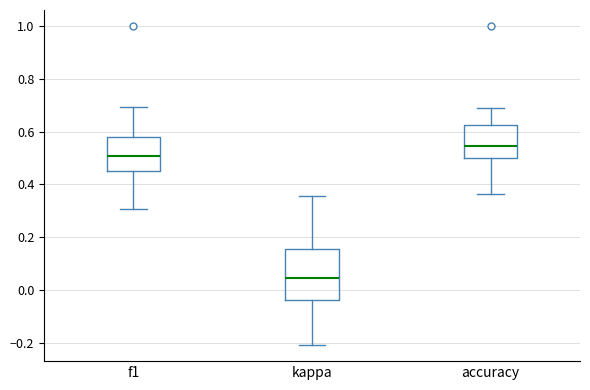

Which box has the lowest median line?

kappa